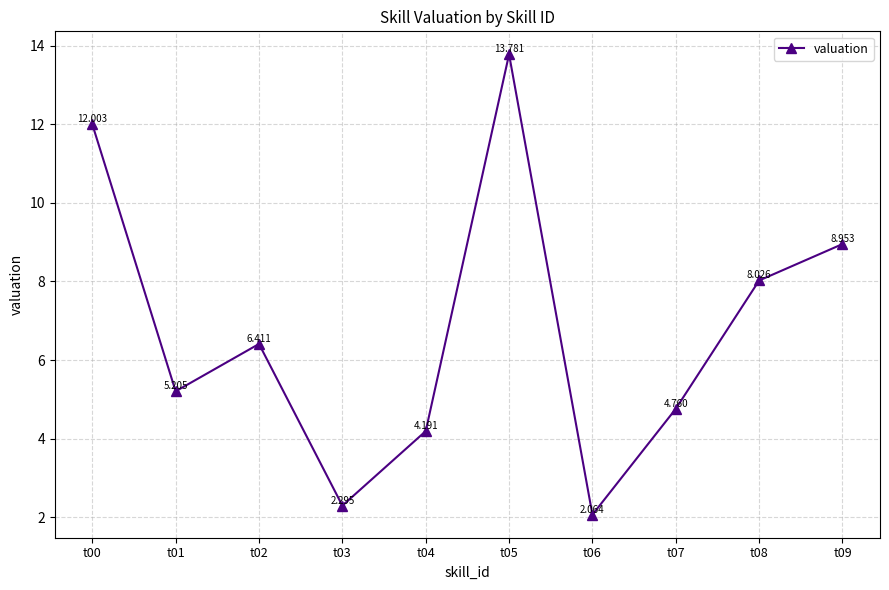

What is the ratio of the value at t08 to the value at t00?

0.7